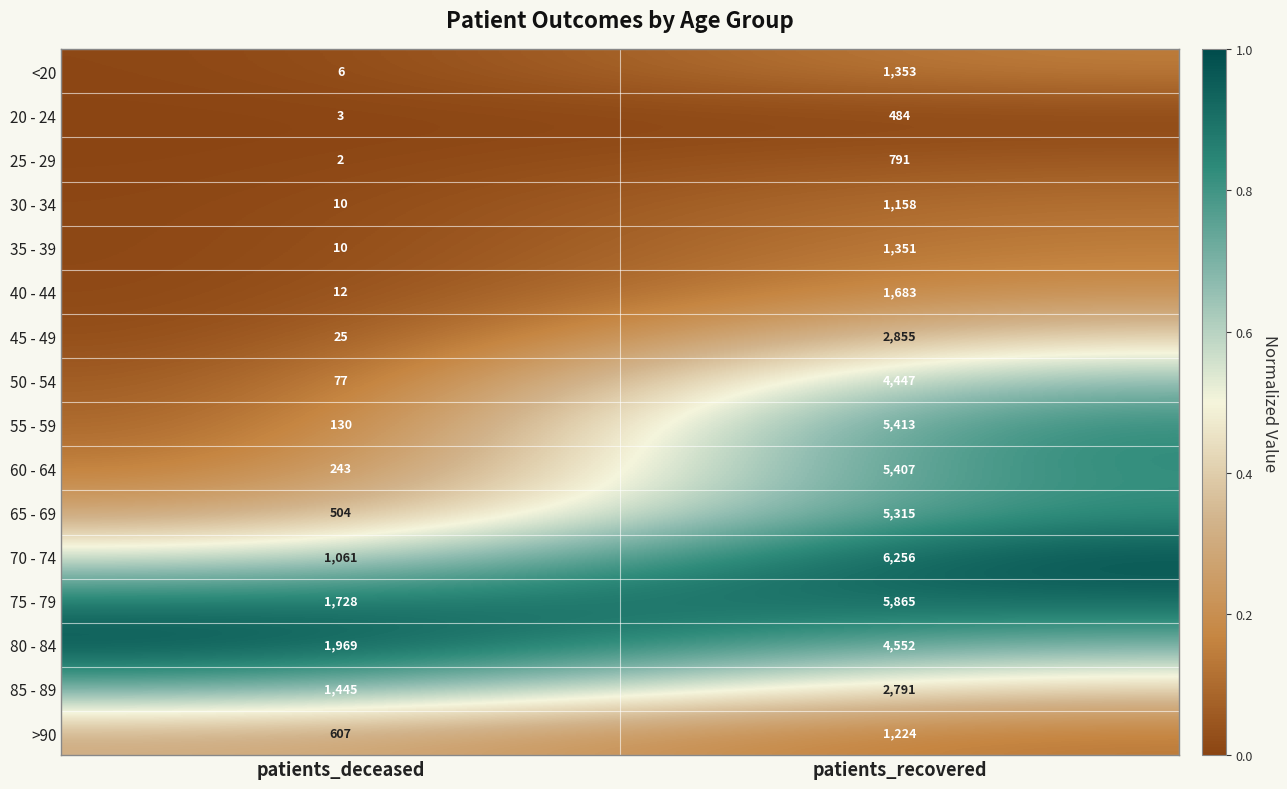

Rank the categories by 30 - 34 value from highest to lowest.

patients_recovered, patients_deceased